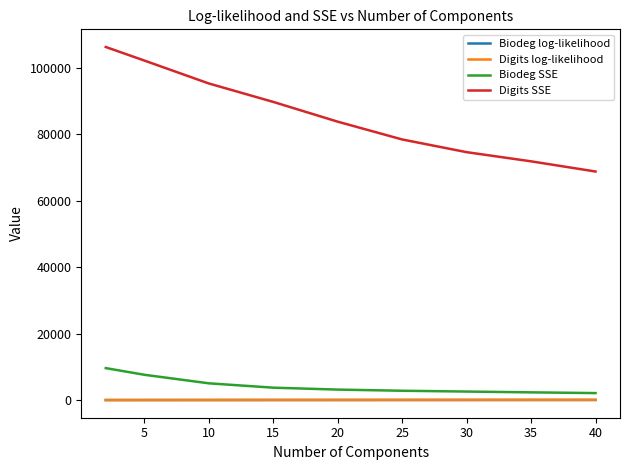

What is the sum of all Biodeg SSE values?

38757.1